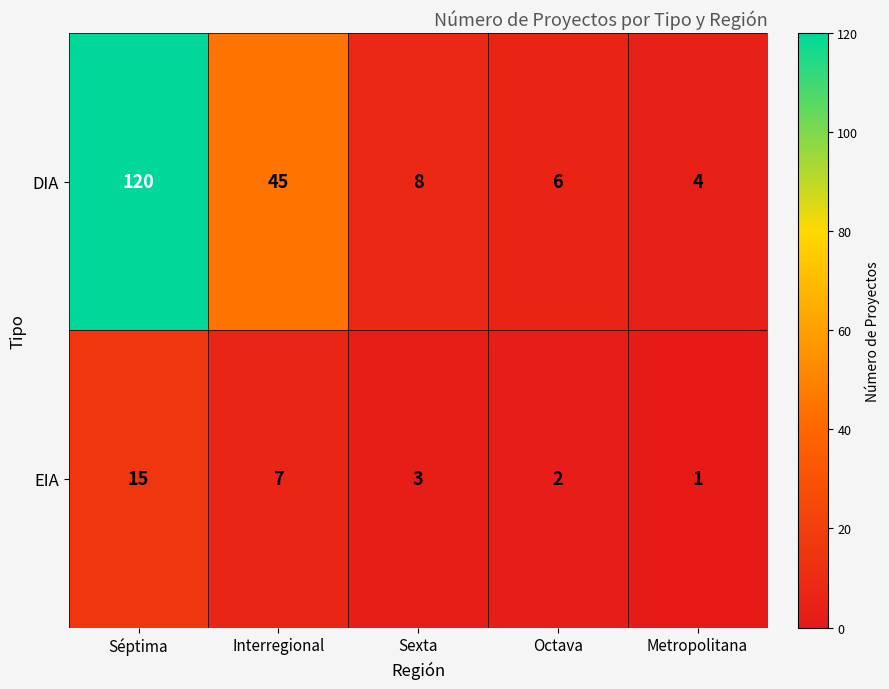

Reading left to right, extract all data points from this chart.

DIA: 120	45	8	6	4
EIA: 15	7	3	2	1